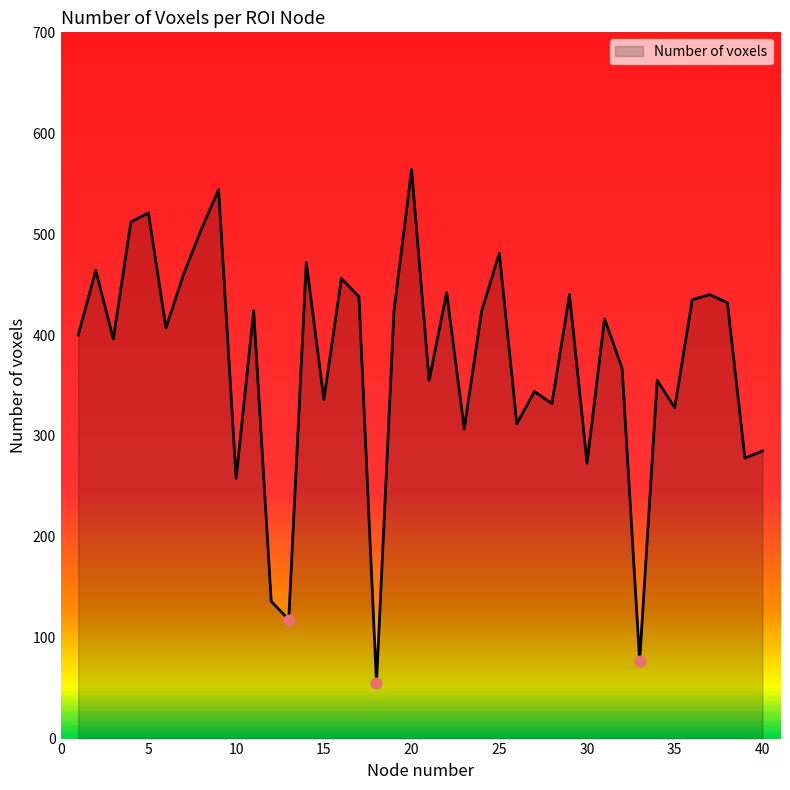

What is the smallest value displayed?

55